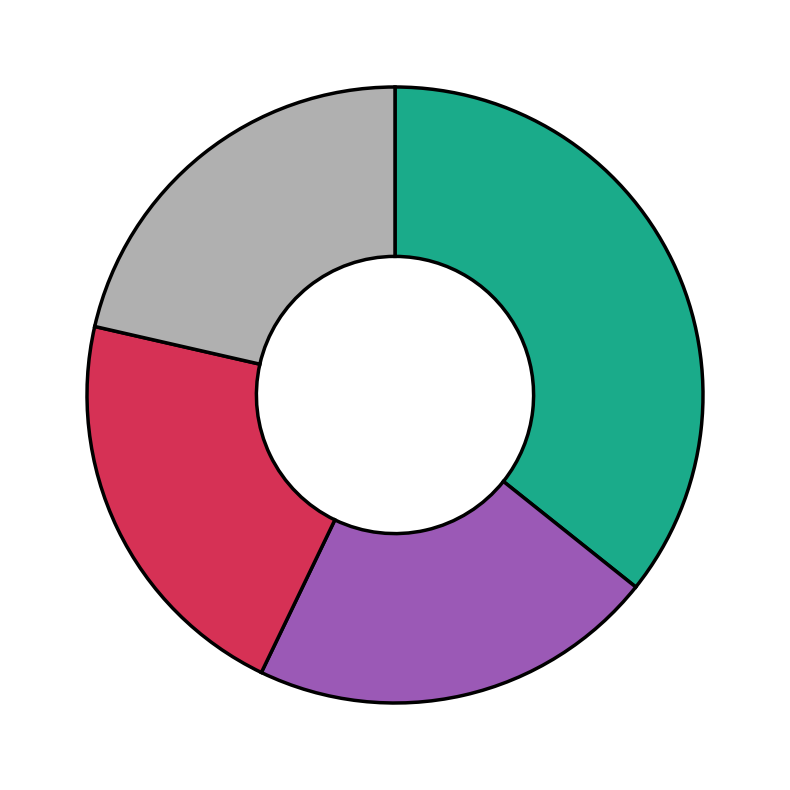

Does any single category account for the majority?

No